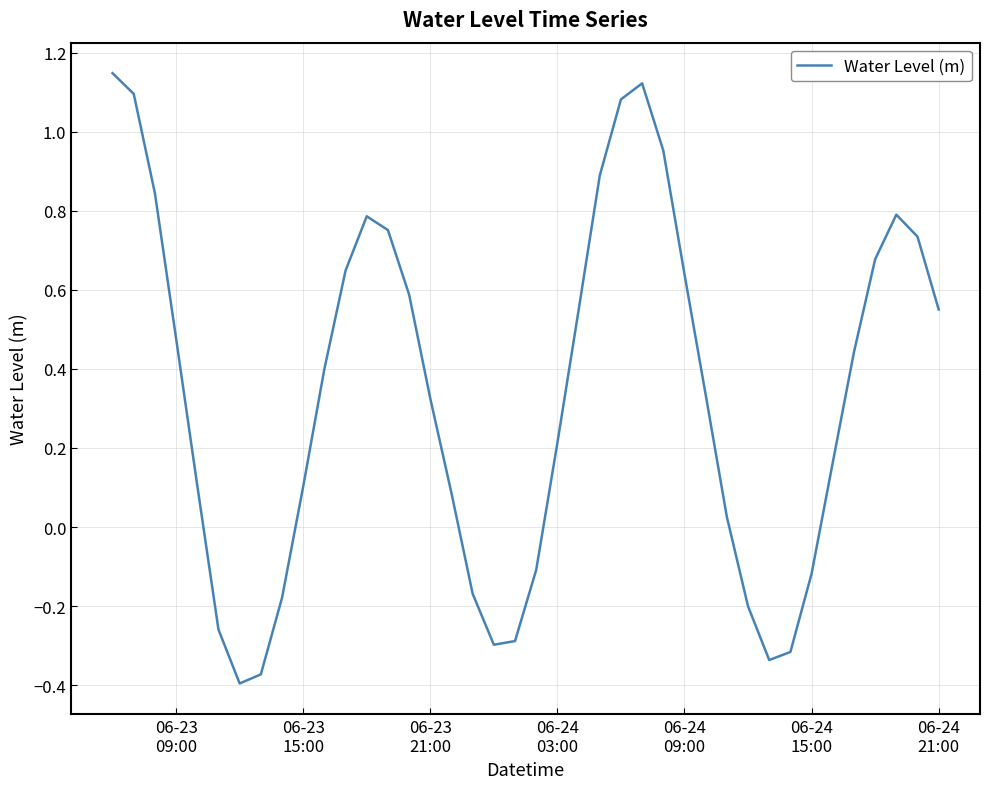

How many lines are shown in the chart?

1